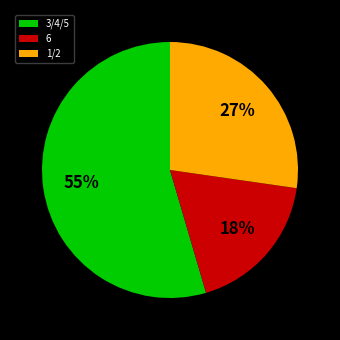

To the nearest percent, what is the average slice percentage?

33%